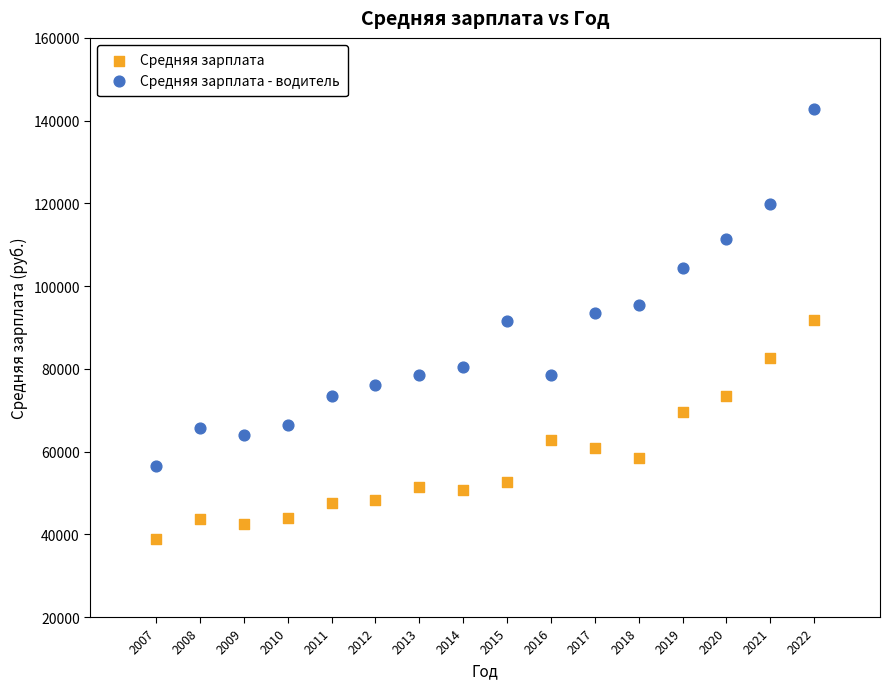

Which series has the widest spread of Y values?

Средняя зарплата - водитель